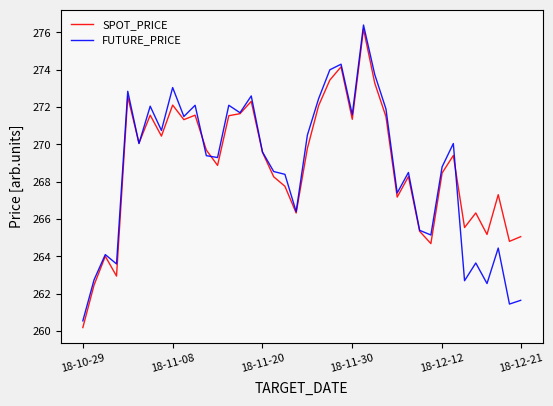

What is the minimum value shown in the chart?

260.2